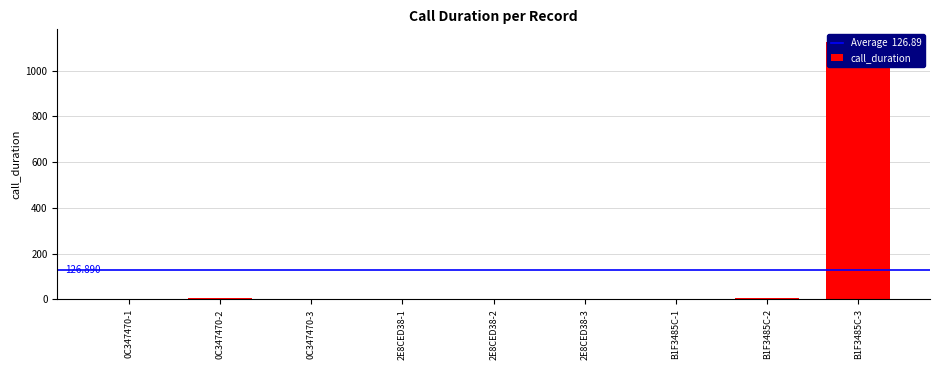

The chart shows a value of 10 at B1F3485C-2. True or false?

False